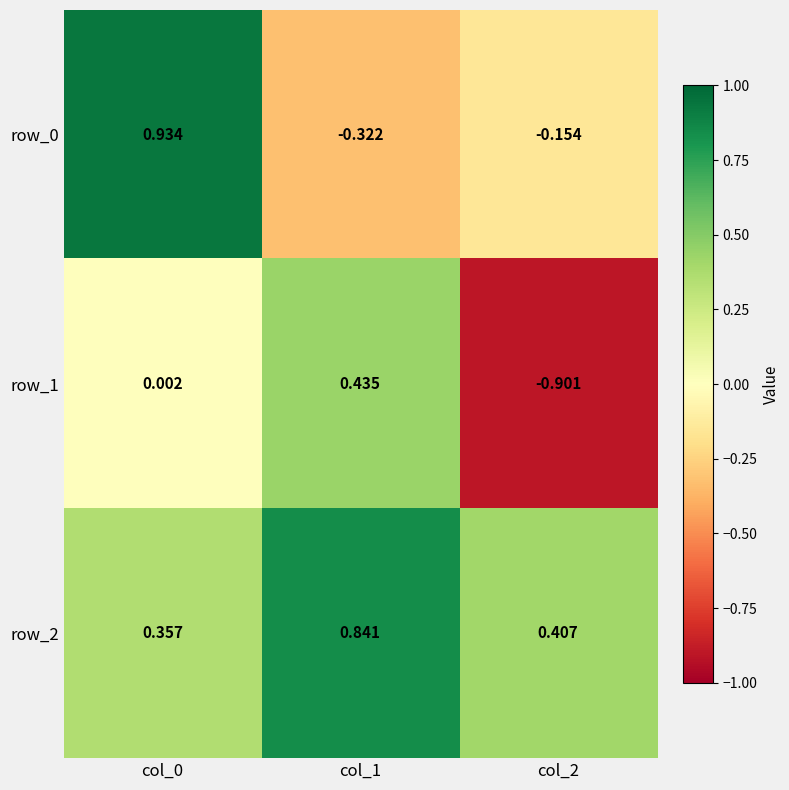

At how many categories does at least one series exceed 0?

3